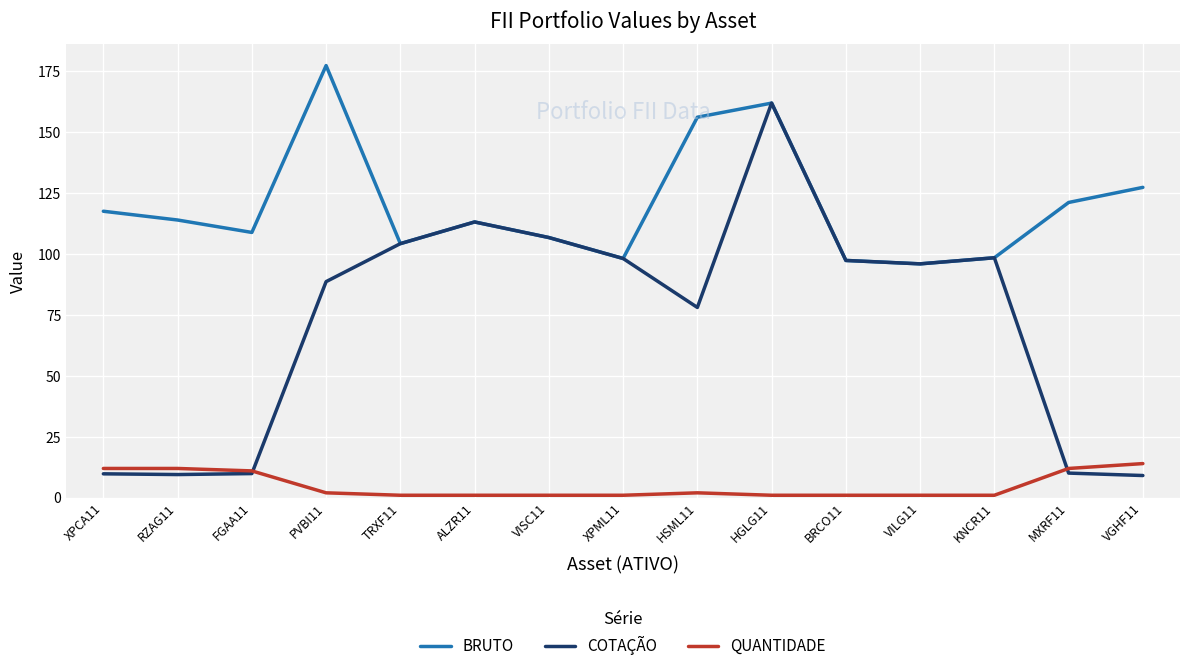

Which series has the widest spread of values?

COTAÇÃO